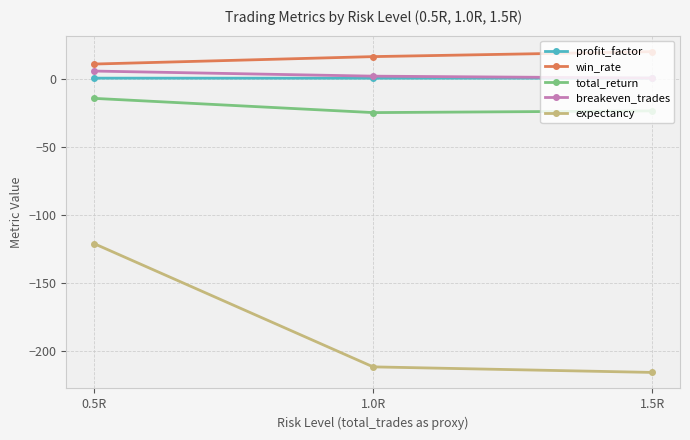

What is the sum of all breakeven_trades values?

8.1